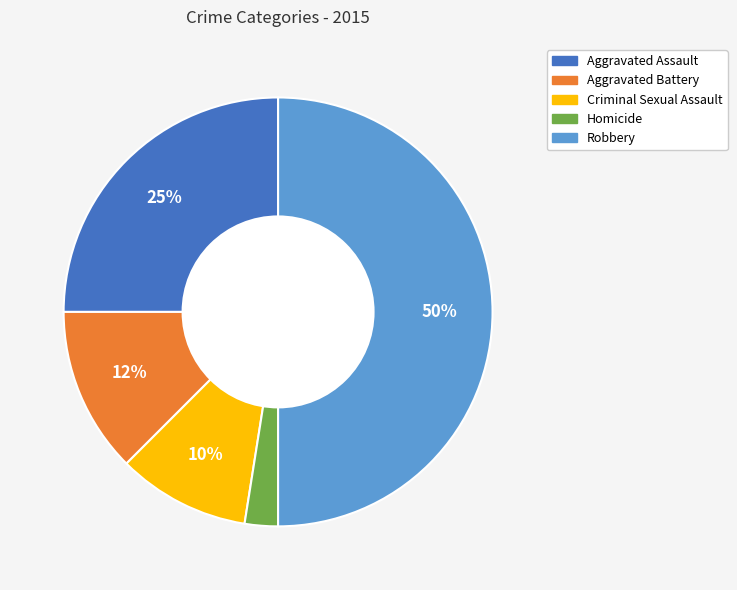

Is Aggravated Assault the majority of the pie?

No